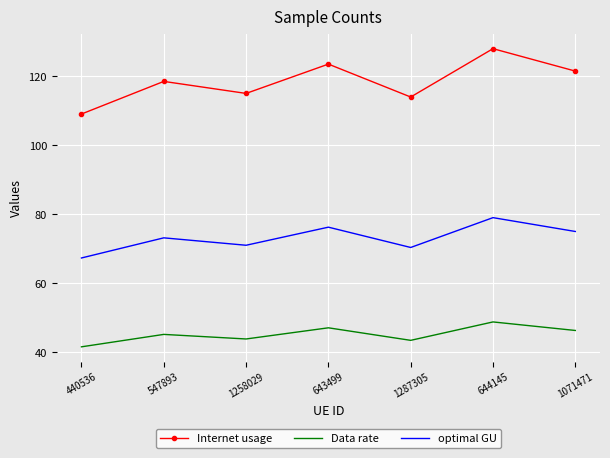

Which series has the widest spread of values?

Internet usage